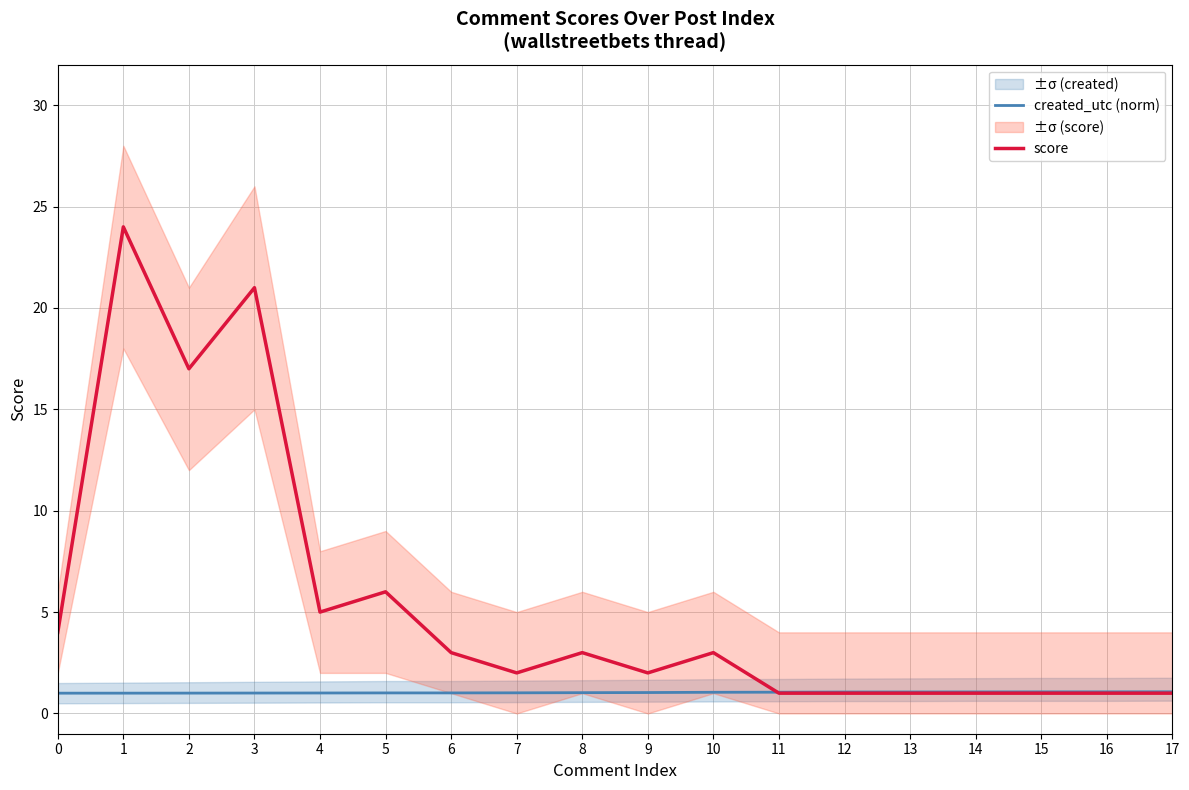

Reading right to left, transcribe all the data shown in this chart.

created_utc (norm): 1.1	1.1	1.1	1.1	1.1	1.1	1.0	1.0	1.0	1.0	1.0	1.0	1.0	1.0	1.0	1.0	1.0	1.0
score: 1.0	1.0	1.0	1.0	1.0	1.0	1.0	3.0	2.0	3.0	2.0	3.0	6.0	5.0	21.0	17.0	24.0	4.0